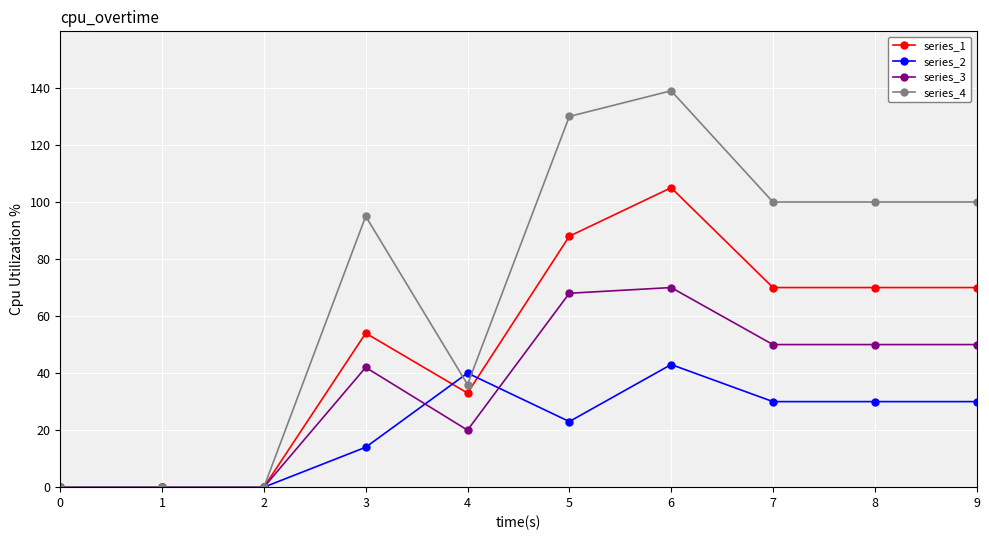

Read the series_4 value at 6.

139